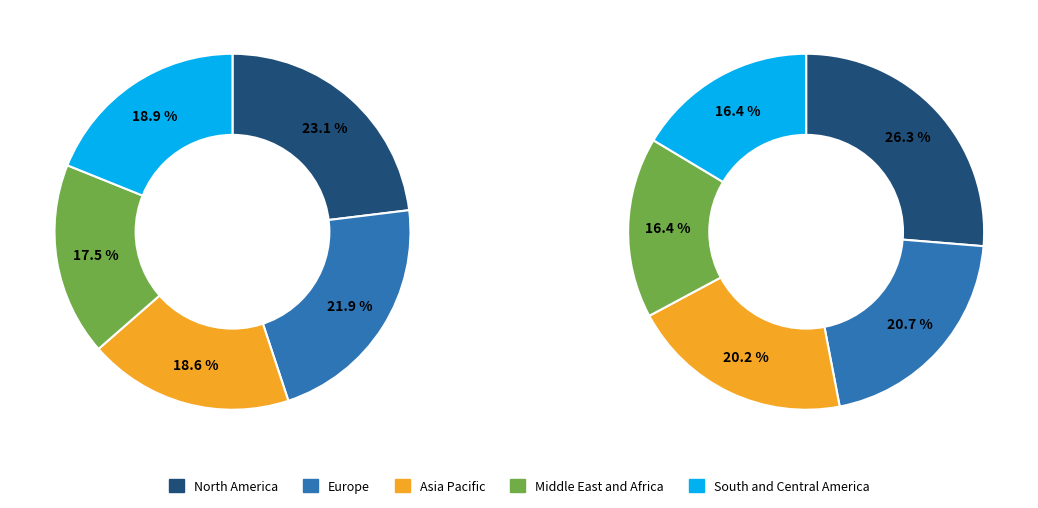

To the nearest percent, what portion does 17 represent?

4%